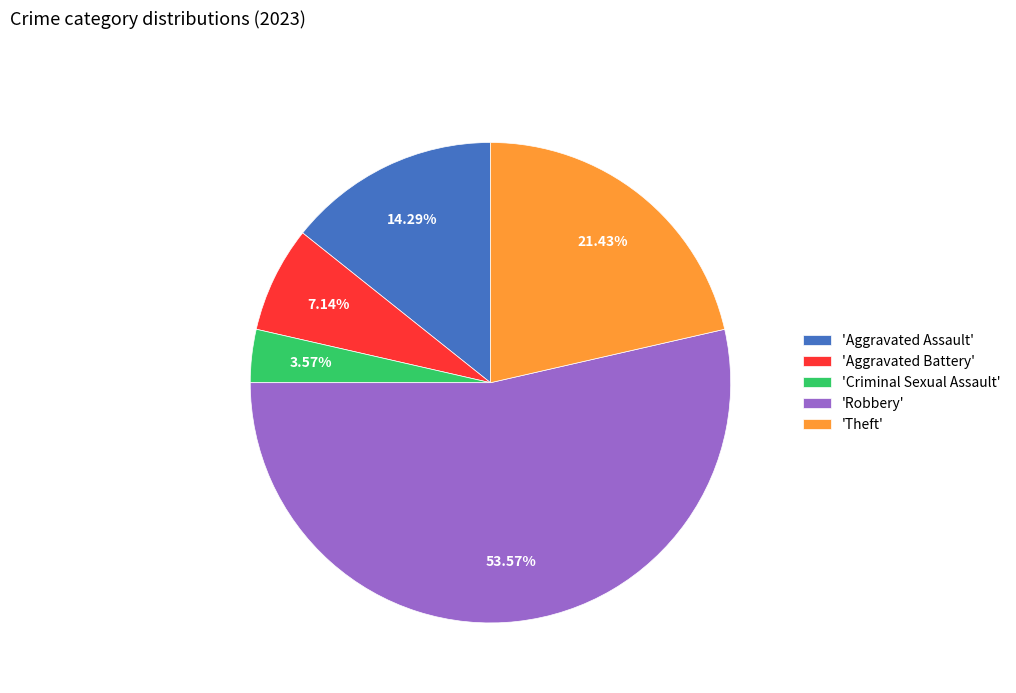

Approximately how many times larger is the value at 'Aggravated Battery' compared to 'Aggravated Assault'?

0.5